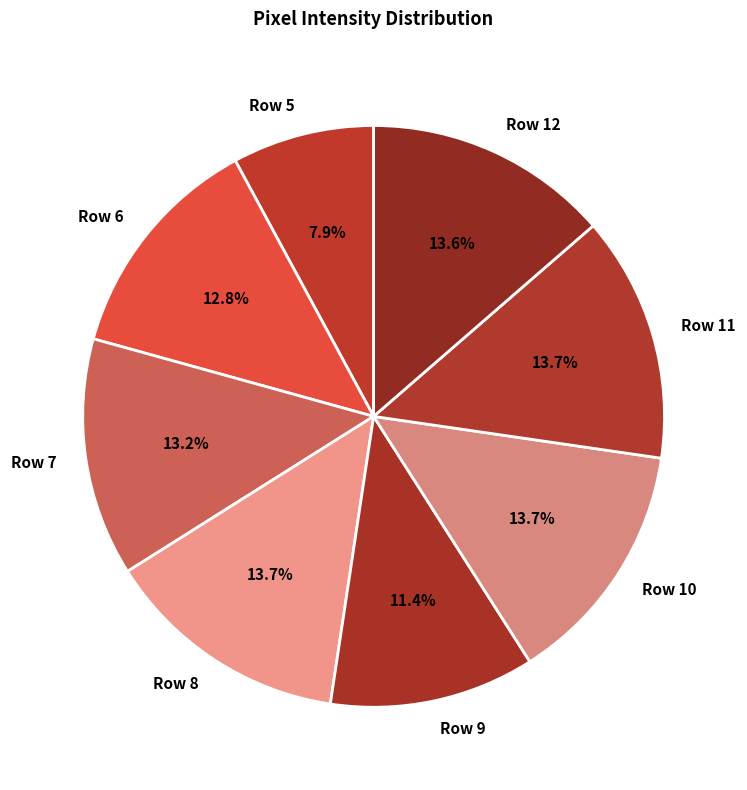

Which category has the smallest portion of the pie?

Row 5